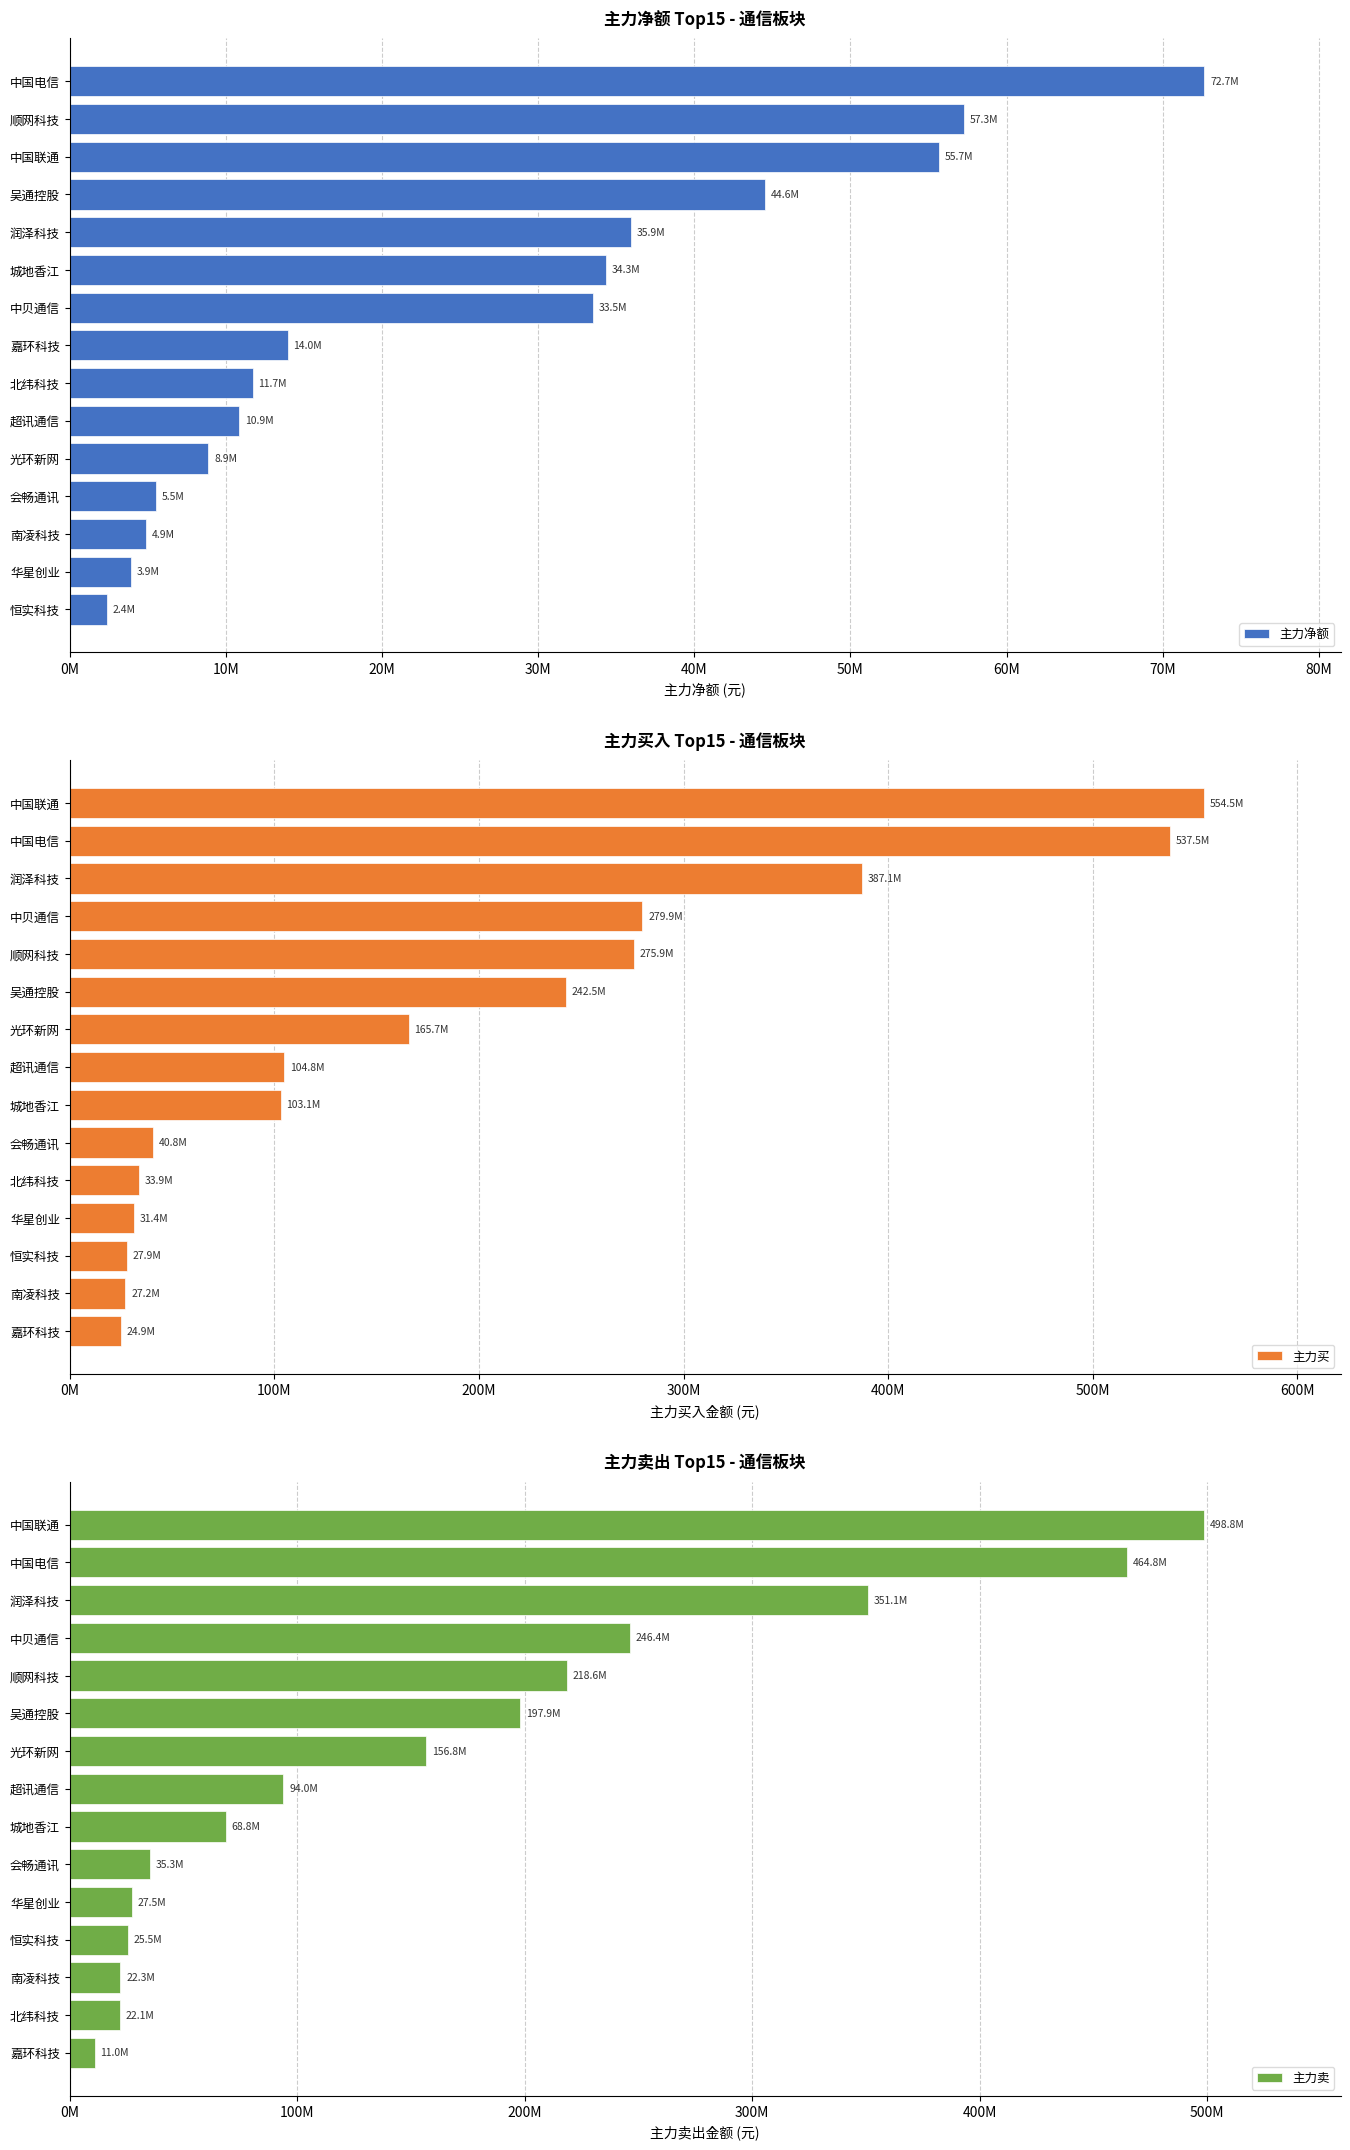

What is the smallest value displayed?

2365524